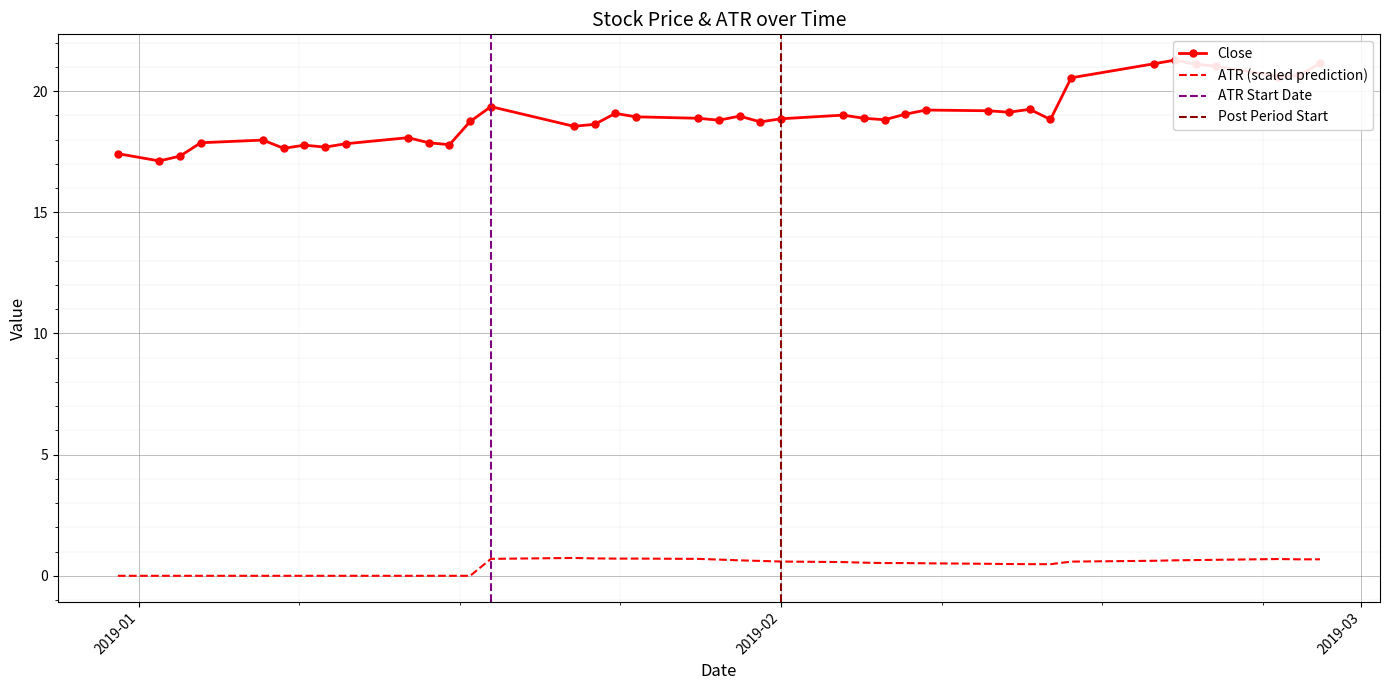

Which category has the highest value across all series?

2019-02-20